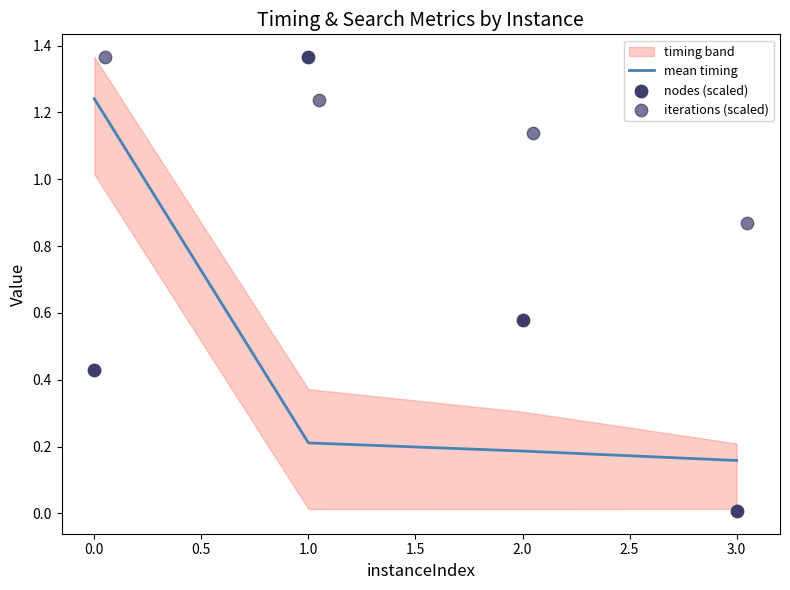

The mean timing series shows 0.2 at 2.0. True or false?

True